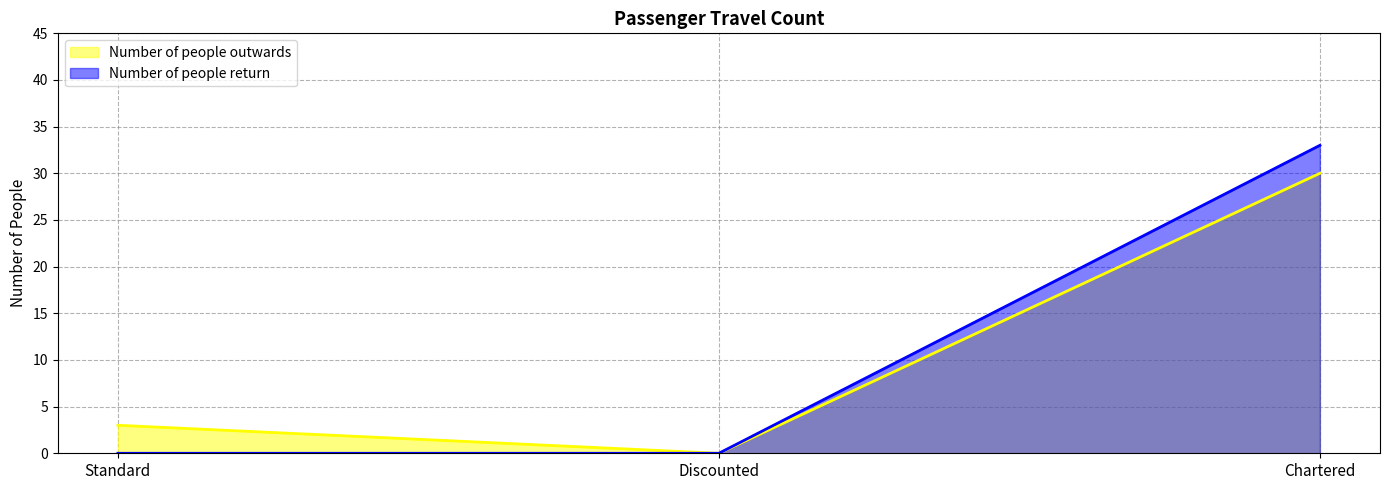

List the labels in order of Number of people return value, largest first.

Chartered, Standard, Discounted